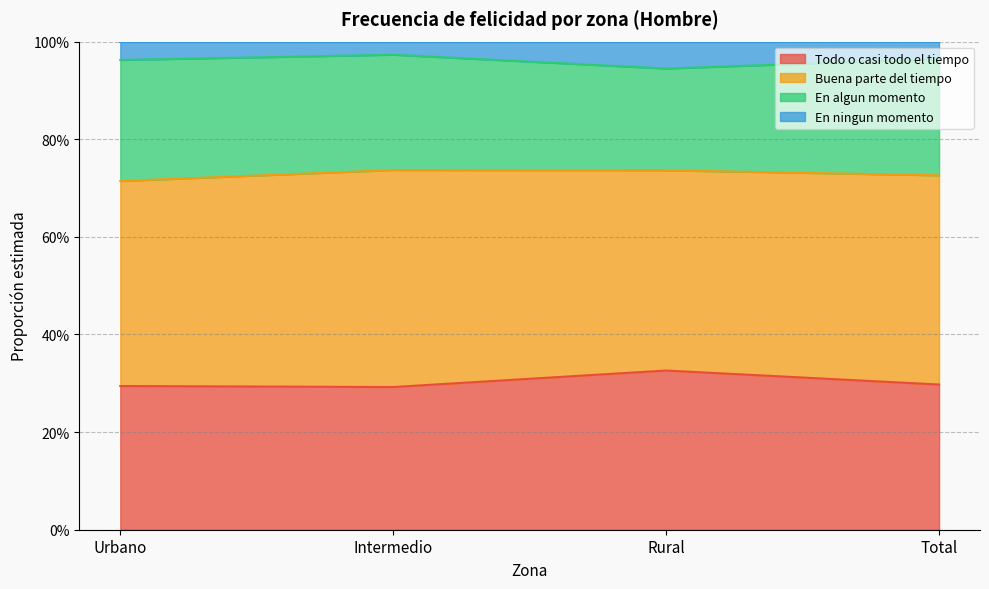

Does the chart have visible grid lines?

Yes